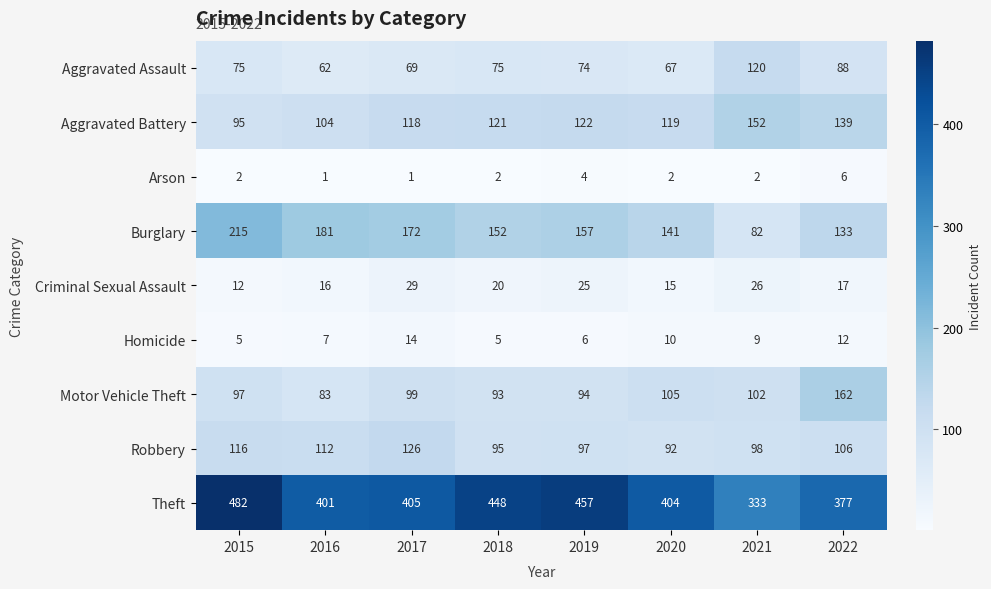

What is the sum of all Aggravated Battery values?

970